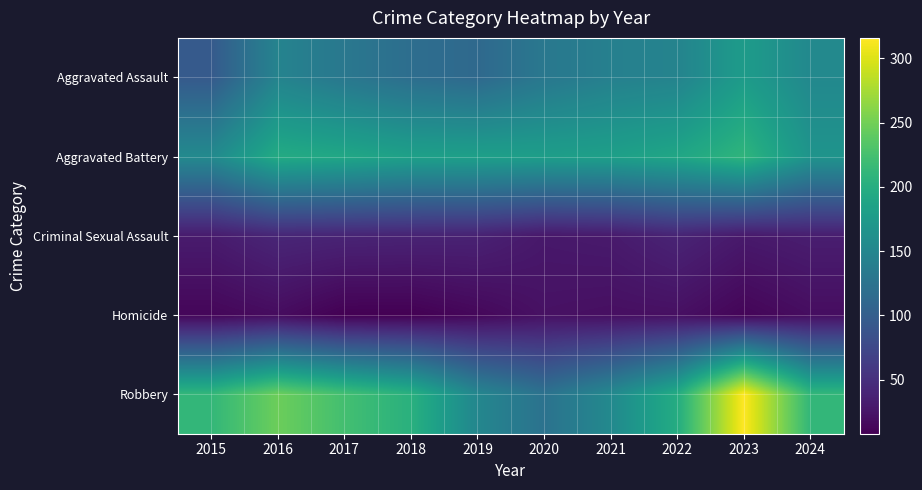

Reading right to left, extract all data points from this chart.

Aggravated Assault: 2024=153	2023=177	2022=146	2021=142	2020=131	2019=113	2018=119	2017=131	2016=146	2015=95
Aggravated Battery: 2024=167	2023=209	2022=190	2021=182	2020=180	2019=182	2018=183	2017=191	2016=196	2015=154
Criminal Sexual Assault: 2024=33	2023=29	2022=39	2021=30	2020=28	2019=37	2018=38	2017=39	2016=41	2015=31
Homicide: 2024=19	2023=12	2022=21	2021=20	2020=22	2019=14	2018=8	2017=8	2016=18	2015=13
Robbery: 2024=212	2023=316	2022=198	2021=153	2020=124	2019=150	2018=204	2017=224	2016=247	2015=212